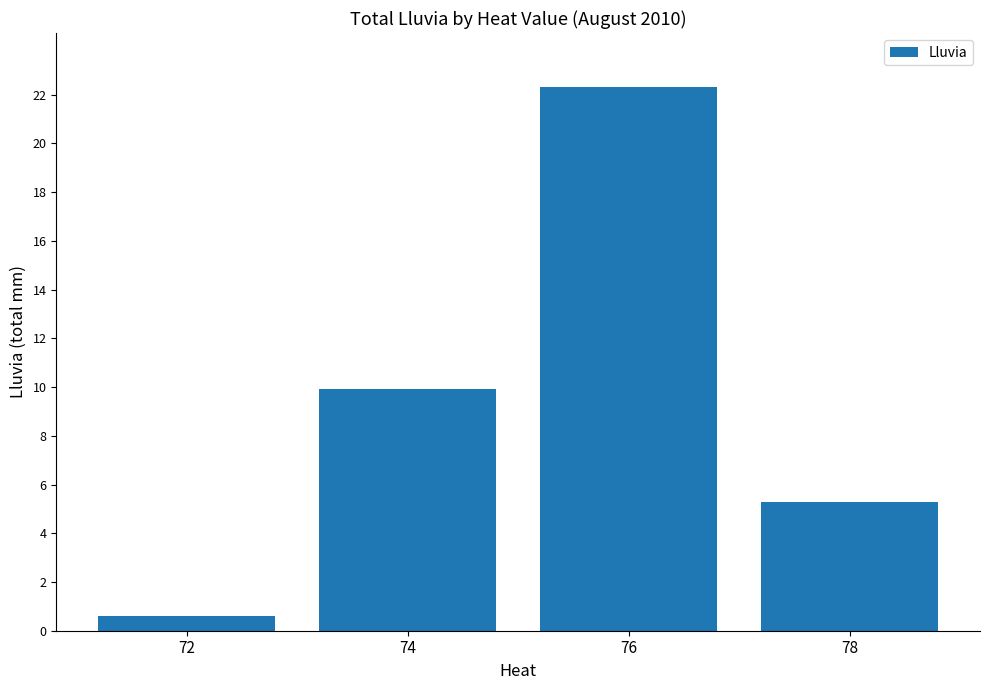

Rank the categories by value from highest to lowest.

76, 74, 78, 72